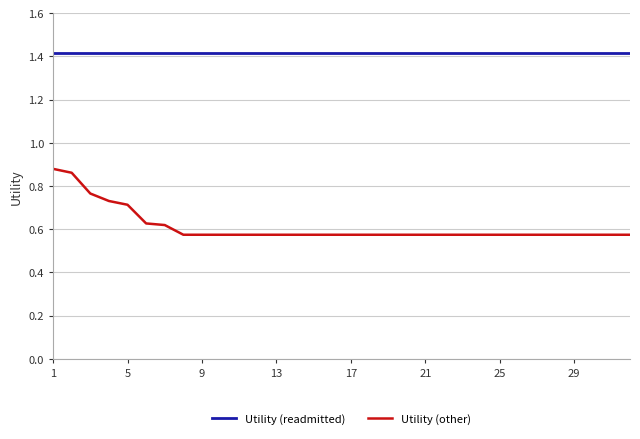

What is the greatest value displayed?

1.4